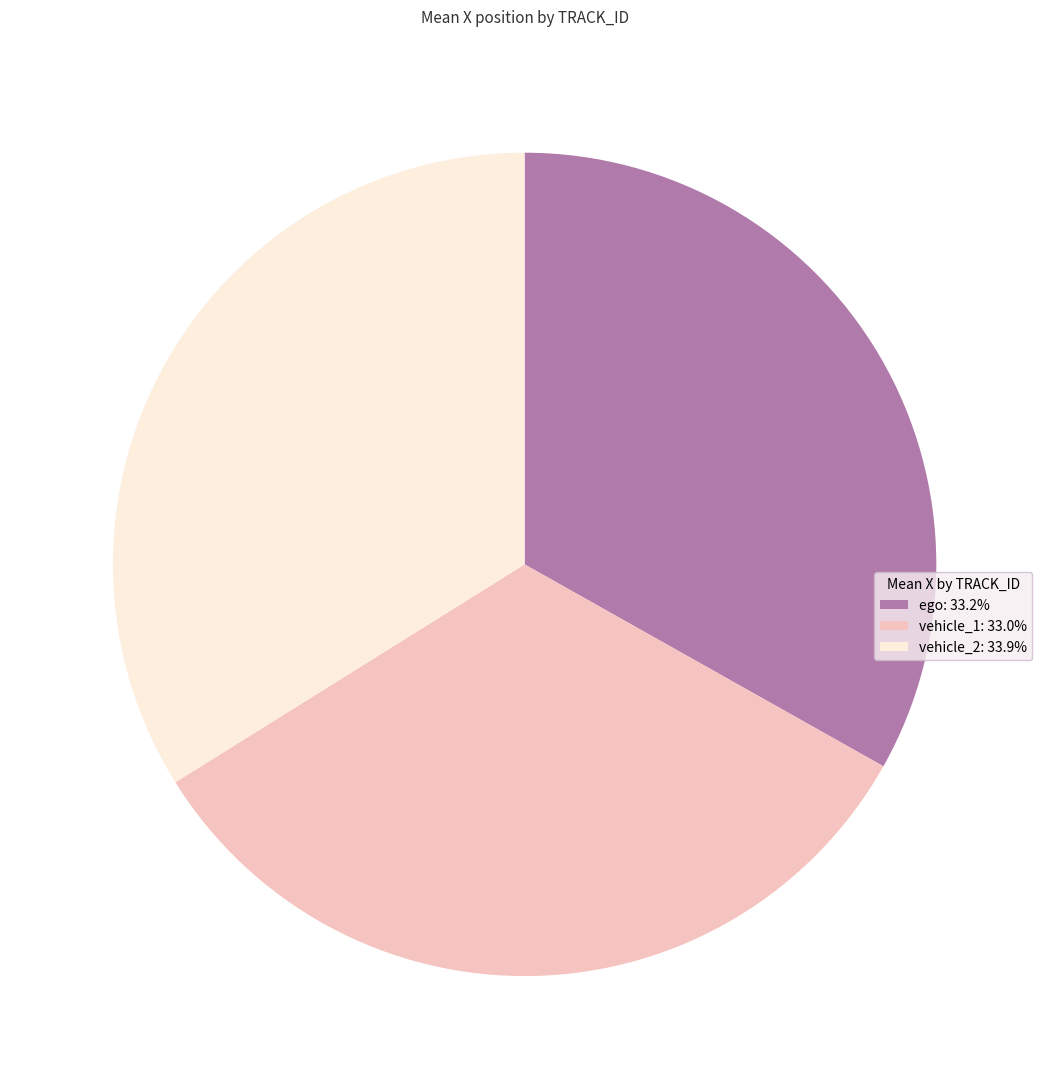

Which category has the smallest portion of the pie?

vehicle_1